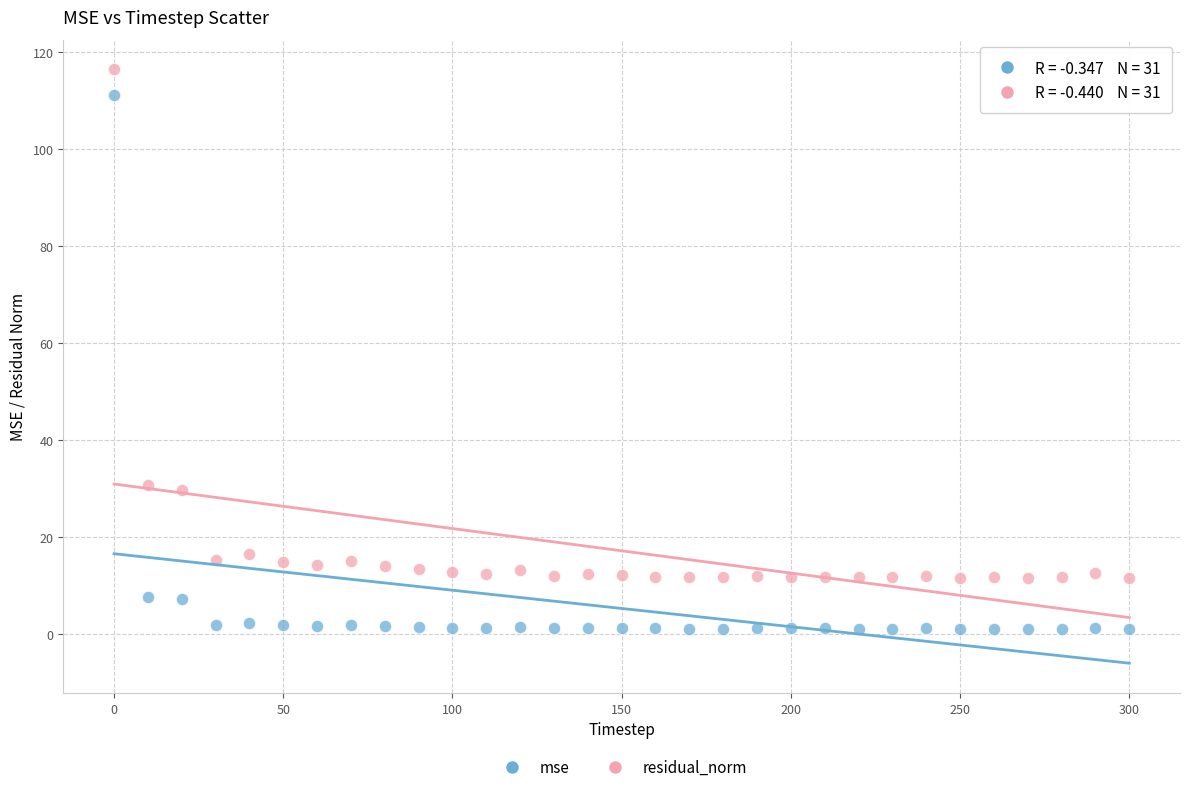

Which series has the largest Y range (max minus min)?

mse